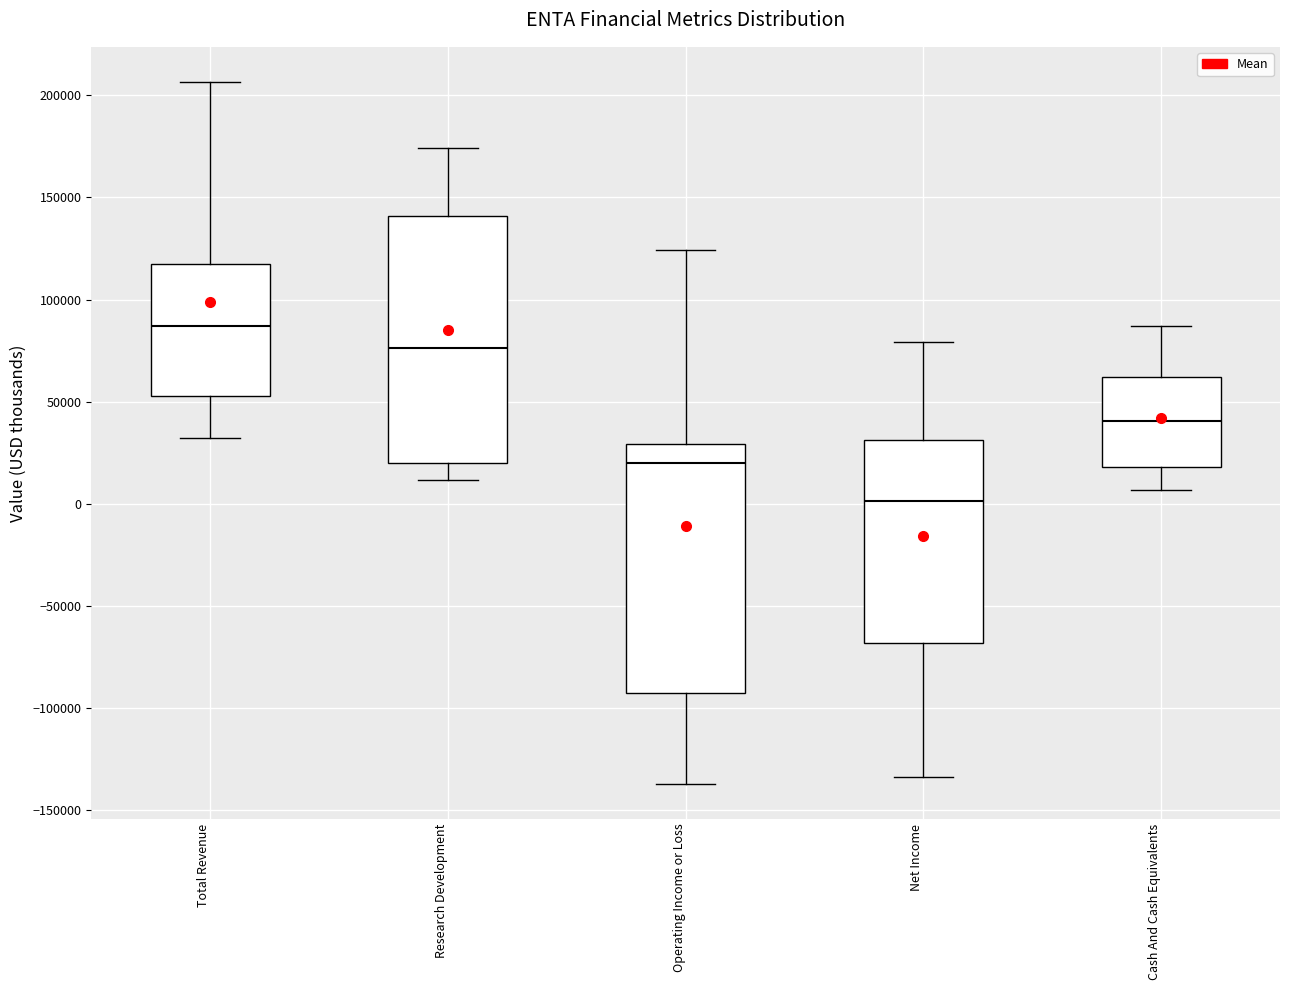

Reading left to right, read every box against the y-axis: the position of its median line, the range the box covers, and the ends of its whiskers. The values are not printed on the chart, so give them approximately, as read against the axis.

Total Revenue: median 85000, box 55000 to 120000, whiskers 30000 to 205000
Research Development: median 75000, box 20000 to 140000, whiskers 10000 to 175000
Operating Income or Loss: median 20000, box -95000 to 30000, whiskers -135000 to 125000
Net Income: median 0, box -70000 to 30000, whiskers -135000 to 80000
Cash And Cash Equivalents: median 40000, box 20000 to 60000, whiskers 5000 to 85000